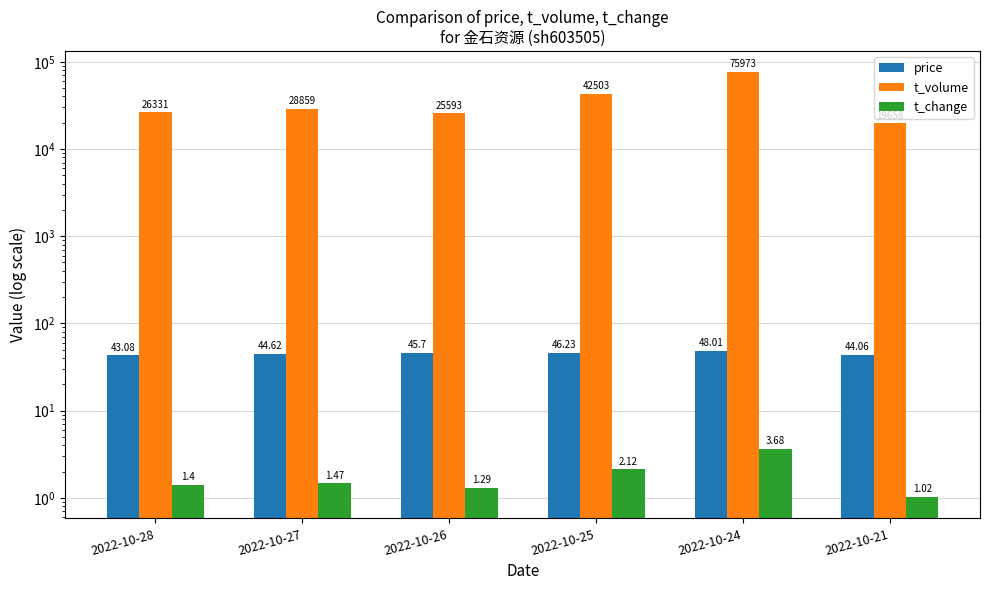

Between 2022-10-21 and 2022-10-27, which is larger?

2022-10-27